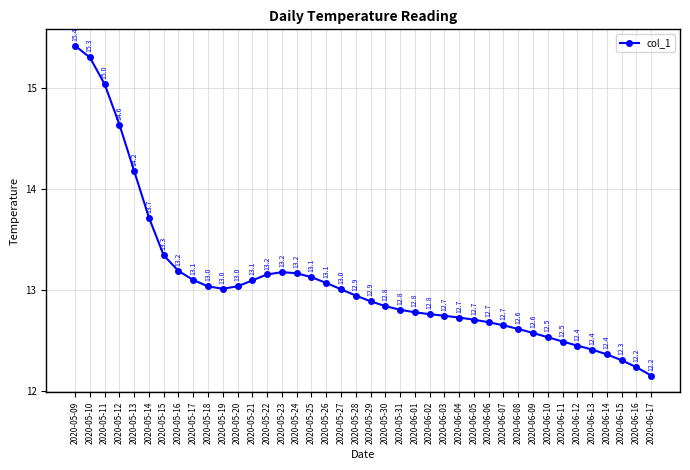

Between 2020-06-12 and 2020-05-19, which is larger?

2020-05-19